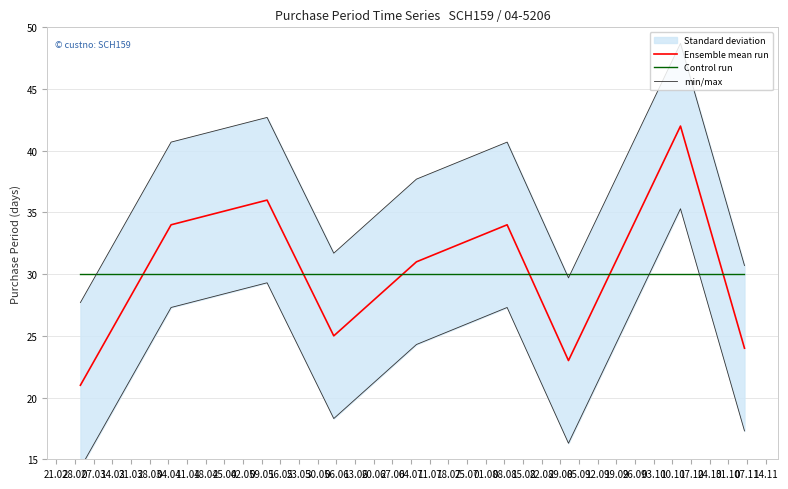

True or false: Ensemble mean run and min/max cross at least once.

False